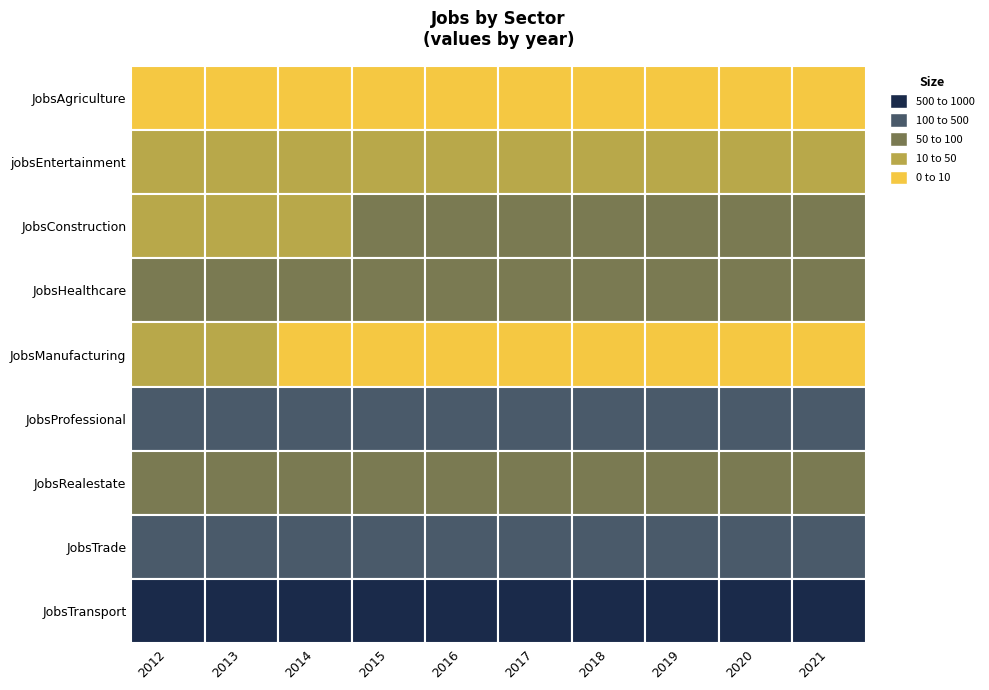

What value does the JobsConstruction series have at 2021, to the nearest 5?

55